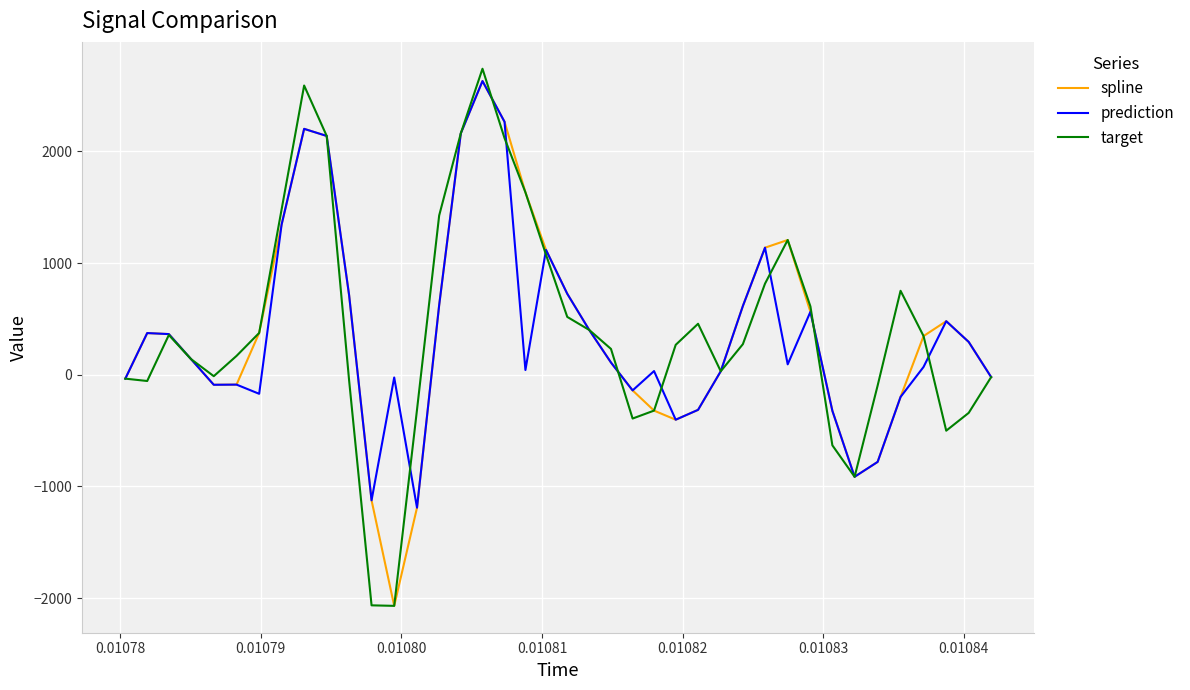

Which series has the largest range (max minus min)?

target